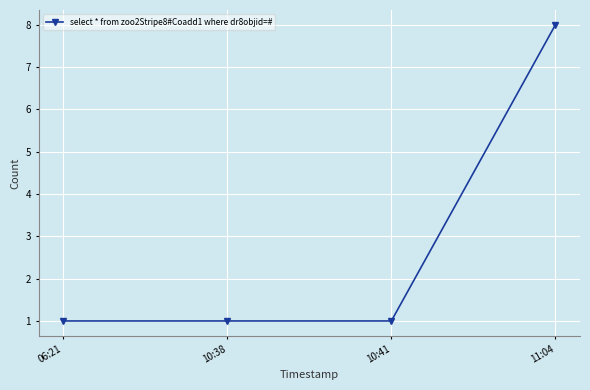

Is it true that the value at 10:41 is 1?

True